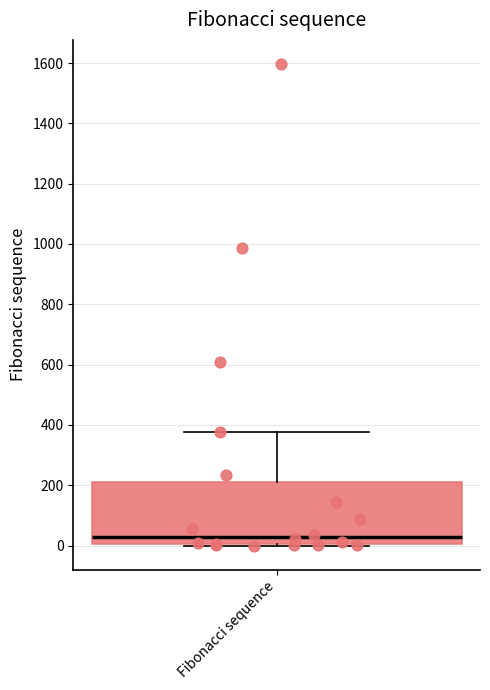

Where is the upper edge of the box for Fibonacci sequence on the y-axis? The values are not printed on the chart, so give them approximately, as read against the axis.

220